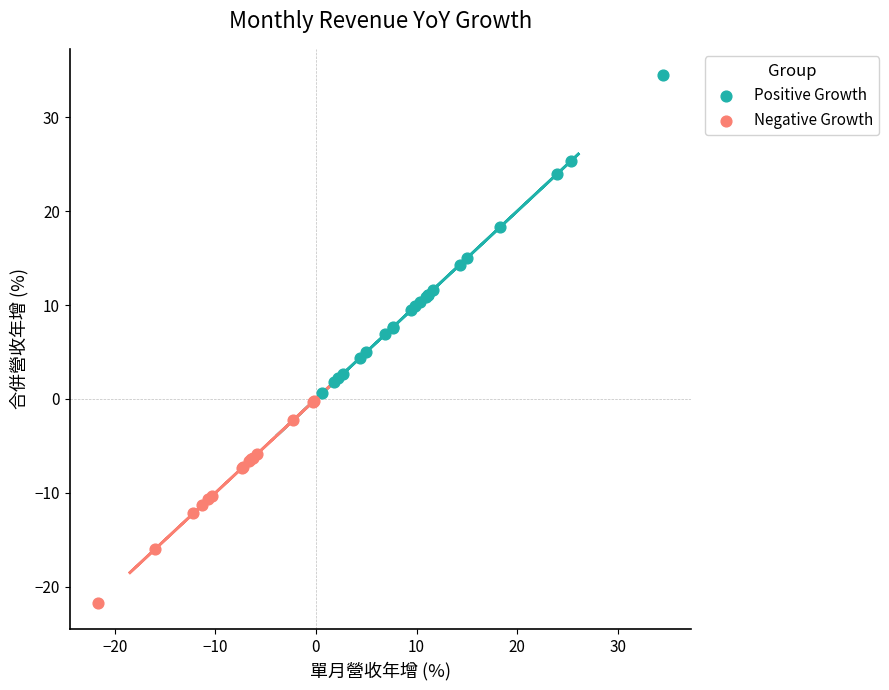

Which series reaches the maximum Y coordinate?

Positive Growth